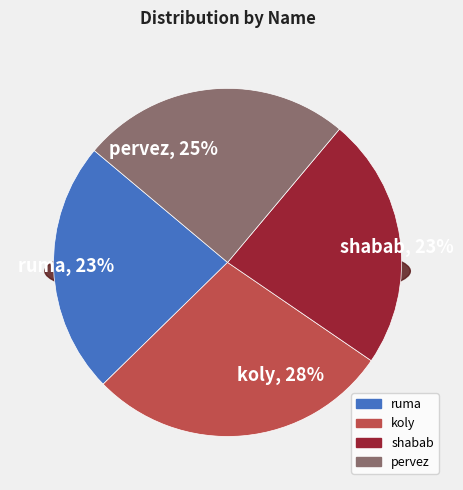

Rank the categories by value from highest to lowest.

koly, pervez, ruma, shabab